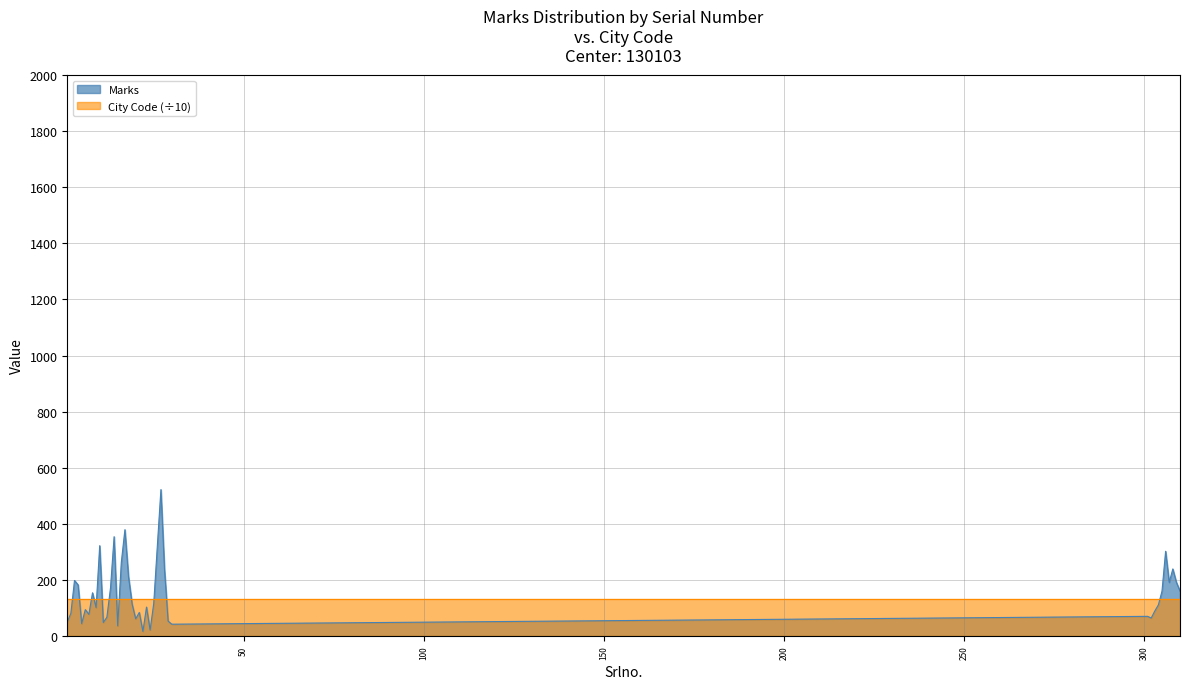

Reading left to right, extract all data points from this chart.

1=50	2=81	3=198	4=182	5=44	6=94	7=77	8=154	9=101	10=322	11=48	12=67	13=171	14=354	15=36	16=262	17=379	18=211	19=114	20=61	21=84	22=16	23=103	24=21	25=115	26=320	27=522	28=235	29=53	30=42	301=70	302=64	303=89	304=111	305=160	306=302	307=191	308=239	309=191	310=160